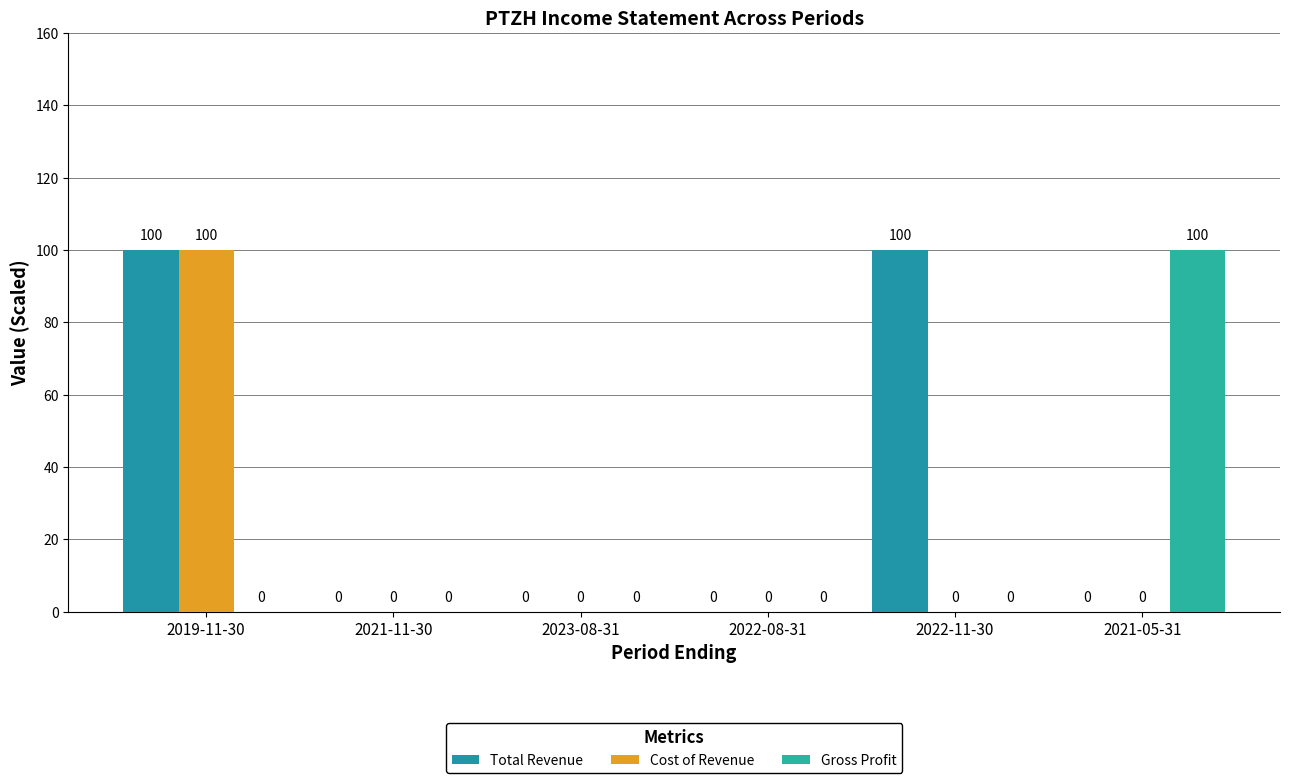

What position from the left is 2021-05-31?

6